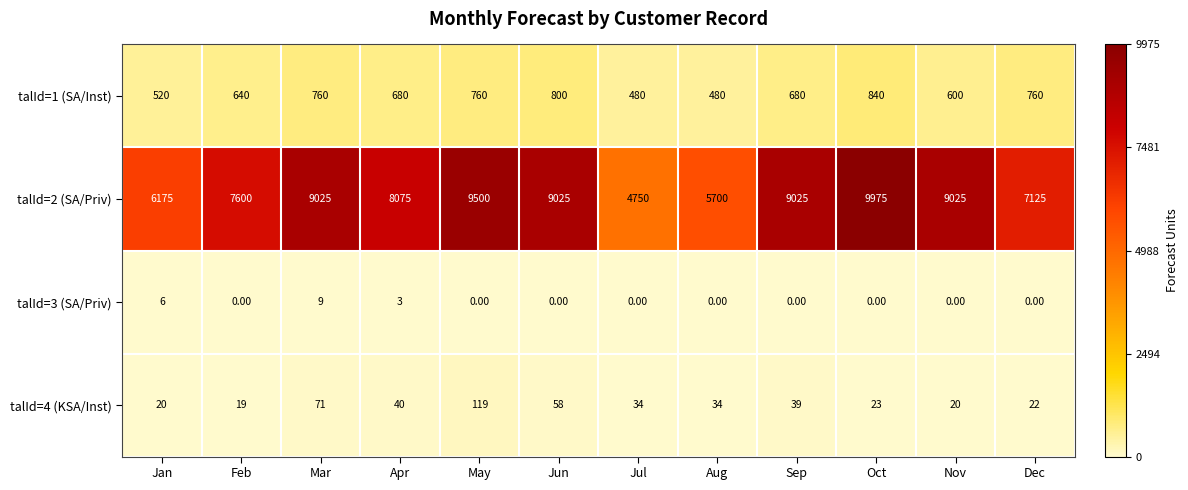

What is the sum of the talId=4 (KSA/Inst) values at Jun and Oct?

81